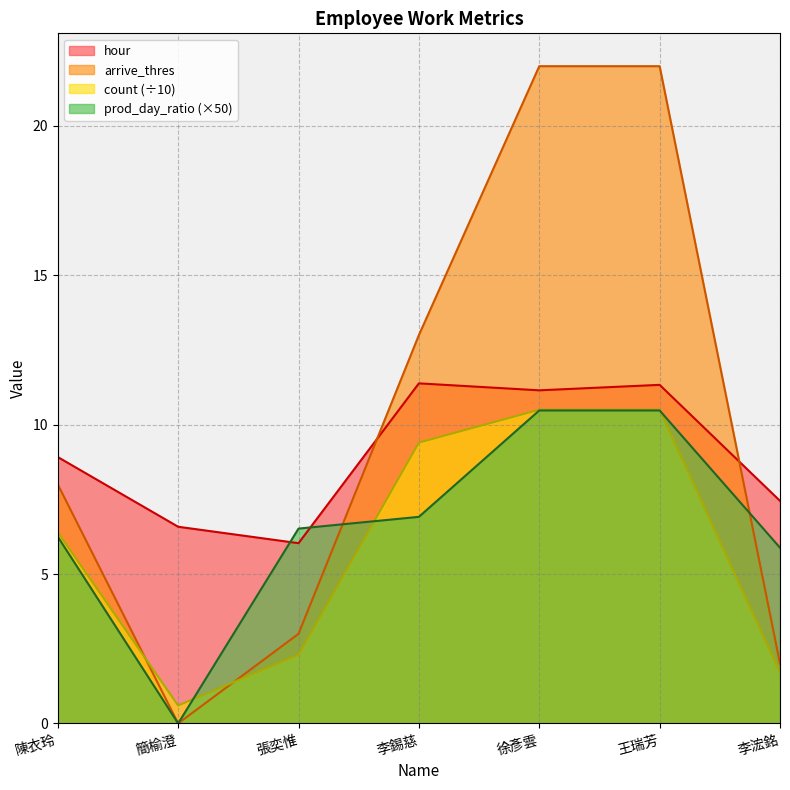

What is the value of the hour point at the 1st from the left?

8.9